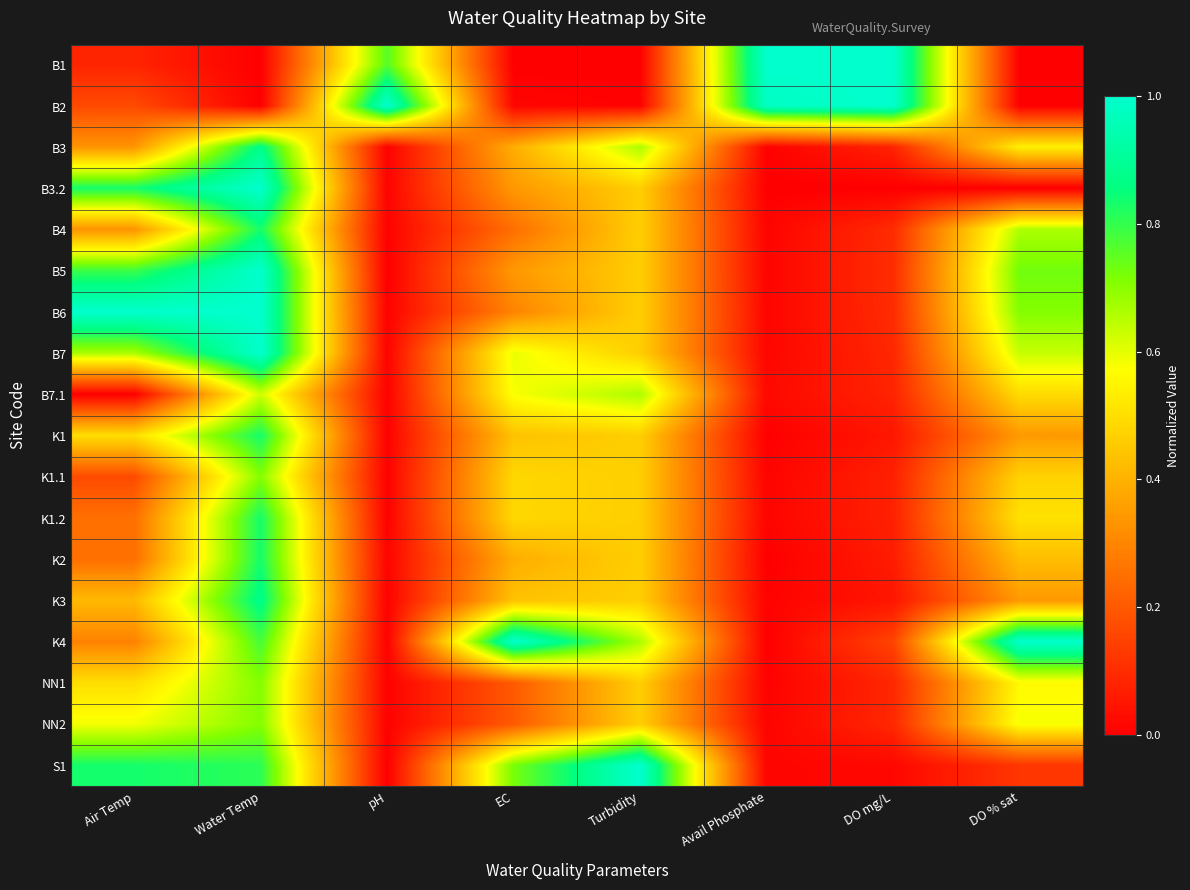

Reading right to left, what are all the values shown in this chart?

B1: DO % sat=0.0	DO mg/L=1.0	Avail Phosphate=1.0	Turbidity=0.0	EC=0.0	pH=0.8	Water Temp=0.0	Air Temp=0.1
B2: DO % sat=0.0	DO mg/L=1.0	Avail Phosphate=1.0	Turbidity=0.0	EC=0.0	pH=1.0	Water Temp=0.0	Air Temp=0.2
B3: DO % sat=0.5	DO mg/L=0.1	Avail Phosphate=0.0	Turbidity=0.7	EC=0.4	pH=0.0	Water Temp=0.9	Air Temp=0.3
B3.2: DO % sat=0.0	DO mg/L=0.0	Avail Phosphate=0.0	Turbidity=0.5	EC=0.3	pH=0.0	Water Temp=1.0	Air Temp=0.8
B4: DO % sat=0.7	DO mg/L=0.1	Avail Phosphate=0.0	Turbidity=0.5	EC=0.2	pH=0.0	Water Temp=0.8	Air Temp=0.3
B5: DO % sat=0.7	DO mg/L=0.1	Avail Phosphate=0.0	Turbidity=0.5	EC=0.3	pH=0.0	Water Temp=1.0	Air Temp=0.8
B6: DO % sat=0.7	DO mg/L=0.1	Avail Phosphate=0.0	Turbidity=0.5	EC=0.3	pH=0.0	Water Temp=1.0	Air Temp=1.0
B7: DO % sat=0.6	DO mg/L=0.1	Avail Phosphate=0.0	Turbidity=0.5	EC=0.6	pH=0.0	Water Temp=1.0	Air Temp=0.7
B7.1: DO % sat=0.5	DO mg/L=0.1	Avail Phosphate=0.0	Turbidity=0.7	EC=0.6	pH=0.0	Water Temp=0.6	Air Temp=0.0
K1: DO % sat=0.3	DO mg/L=0.1	Avail Phosphate=0.0	Turbidity=0.5	EC=0.4	pH=0.0	Water Temp=0.8	Air Temp=0.5
K1.1: DO % sat=0.5	DO mg/L=0.1	Avail Phosphate=0.0	Turbidity=0.5	EC=0.5	pH=0.0	Water Temp=0.7	Air Temp=0.2
K1.2: DO % sat=0.5	DO mg/L=0.1	Avail Phosphate=0.0	Turbidity=0.5	EC=0.5	pH=0.0	Water Temp=0.8	Air Temp=0.2
K2: DO % sat=0.4	DO mg/L=0.1	Avail Phosphate=0.0	Turbidity=0.5	EC=0.4	pH=0.0	Water Temp=0.8	Air Temp=0.2
K3: DO % sat=0.3	DO mg/L=0.1	Avail Phosphate=0.0	Turbidity=0.5	EC=0.4	pH=0.0	Water Temp=0.9	Air Temp=0.4
K4: DO % sat=1.0	DO mg/L=0.2	Avail Phosphate=0.0	Turbidity=0.7	EC=1.0	pH=0.0	Water Temp=0.8	Air Temp=0.3
NN1: DO % sat=0.6	DO mg/L=0.1	Avail Phosphate=0.0	Turbidity=0.5	EC=0.2	pH=0.0	Water Temp=0.7	Air Temp=0.5
NN2: DO % sat=0.6	DO mg/L=0.1	Avail Phosphate=0.0	Turbidity=0.5	EC=0.2	pH=0.0	Water Temp=0.7	Air Temp=0.6
S1: DO % sat=0.1	DO mg/L=0.0	Avail Phosphate=0.0	Turbidity=1.0	EC=0.7	pH=0.0	Water Temp=0.8	Air Temp=0.8